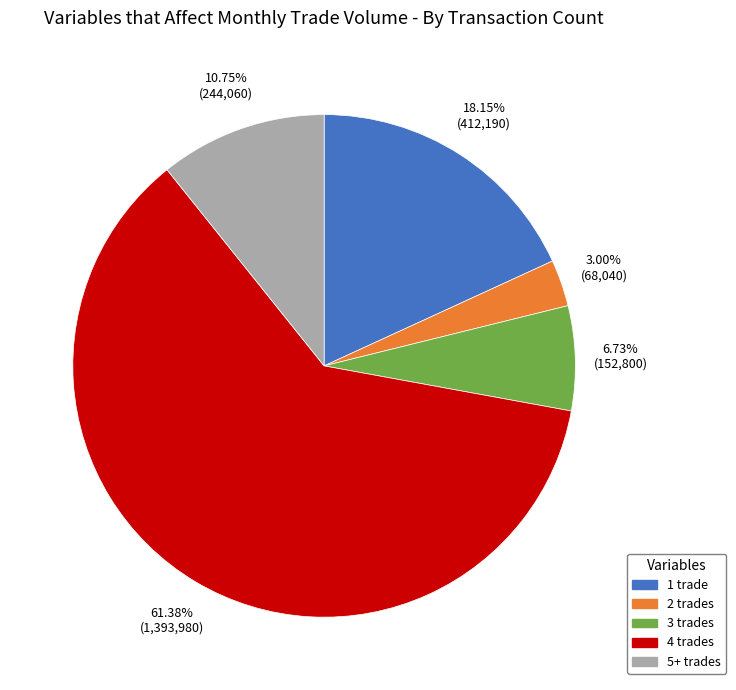

Is there any slice that represents more than half of the pie?

Yes